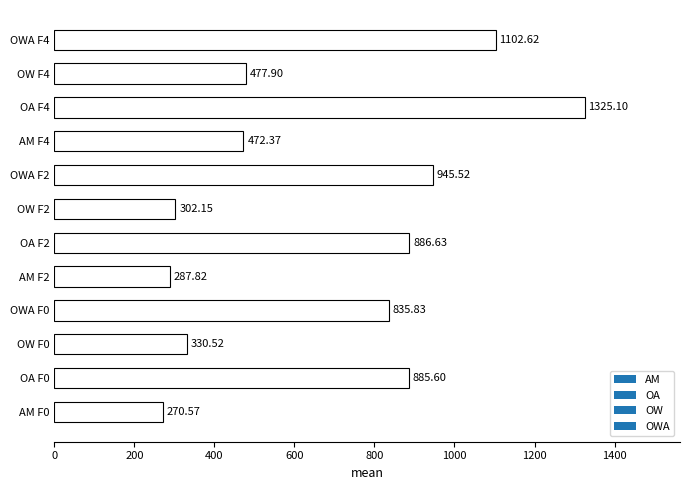

What is the average value?

676.9